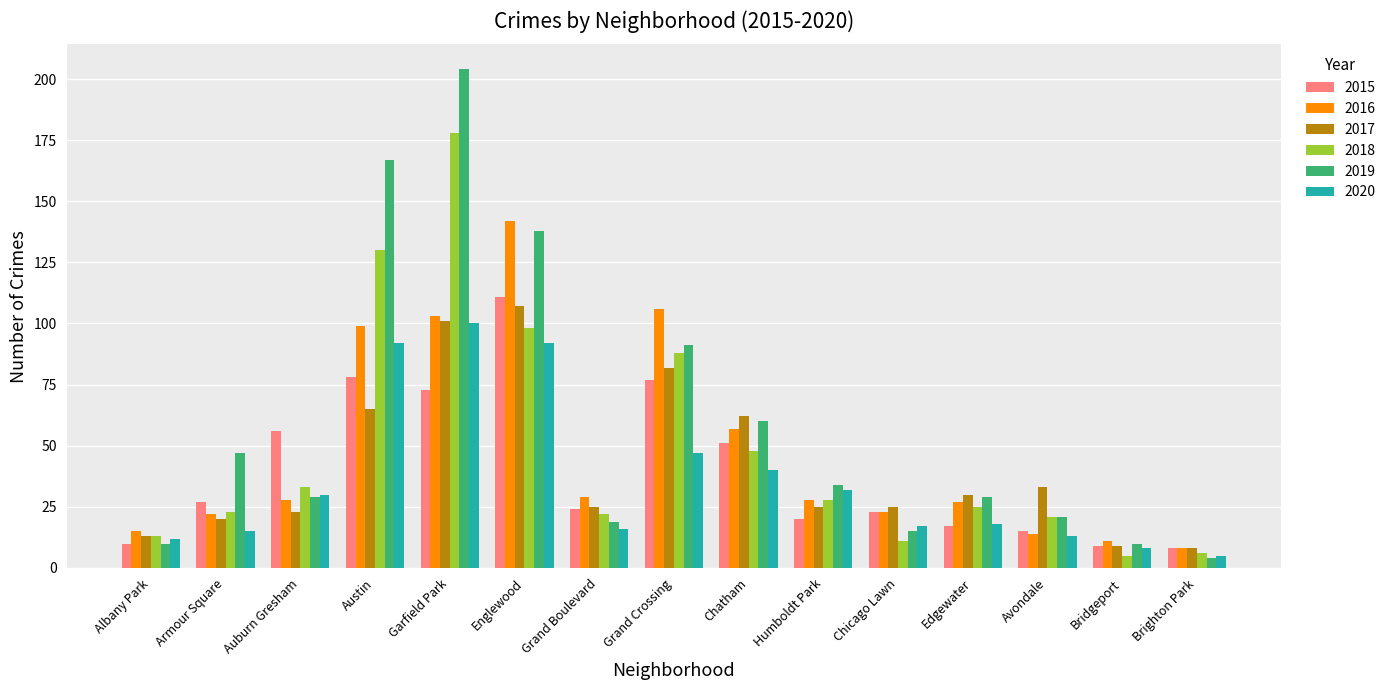

The 2018 series shows 154 at Englewood. True or false?

False